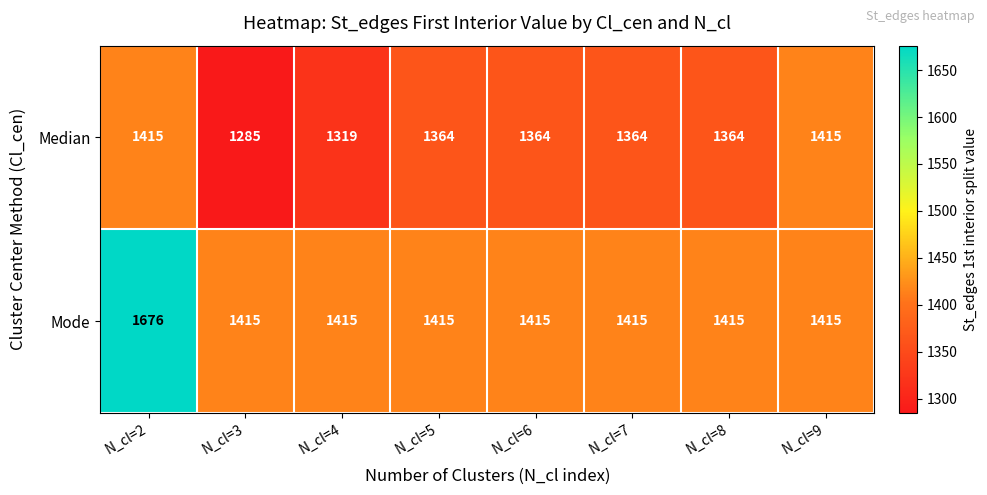

Reading right to left, transcribe all the data shown in this chart.

Median: N_cl=9=1415	N_cl=8=1364	N_cl=7=1364	N_cl=6=1364	N_cl=5=1364	N_cl=4=1319	N_cl=3=1285	N_cl=2=1415
Mode: N_cl=9=1415	N_cl=8=1415	N_cl=7=1415	N_cl=6=1415	N_cl=5=1415	N_cl=4=1415	N_cl=3=1415	N_cl=2=1676